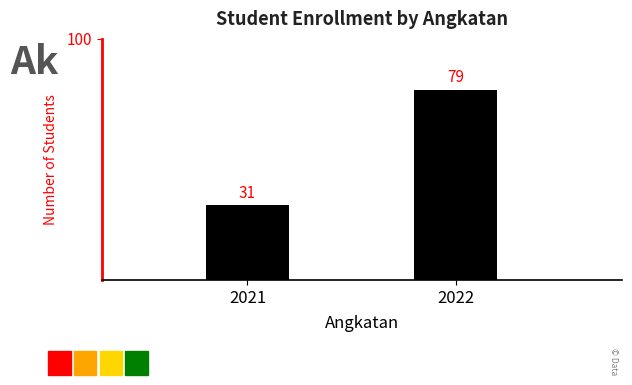

Which category has the highest value across all series?

2022